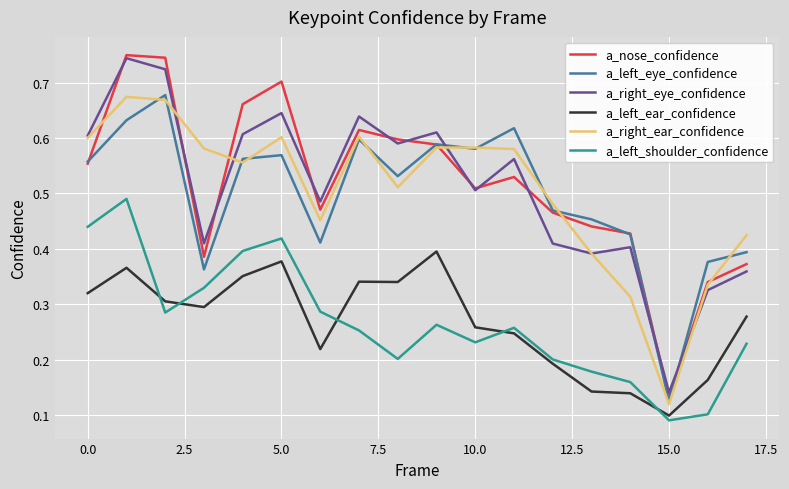

Which series has the largest total across all categories?

a_nose_confidence